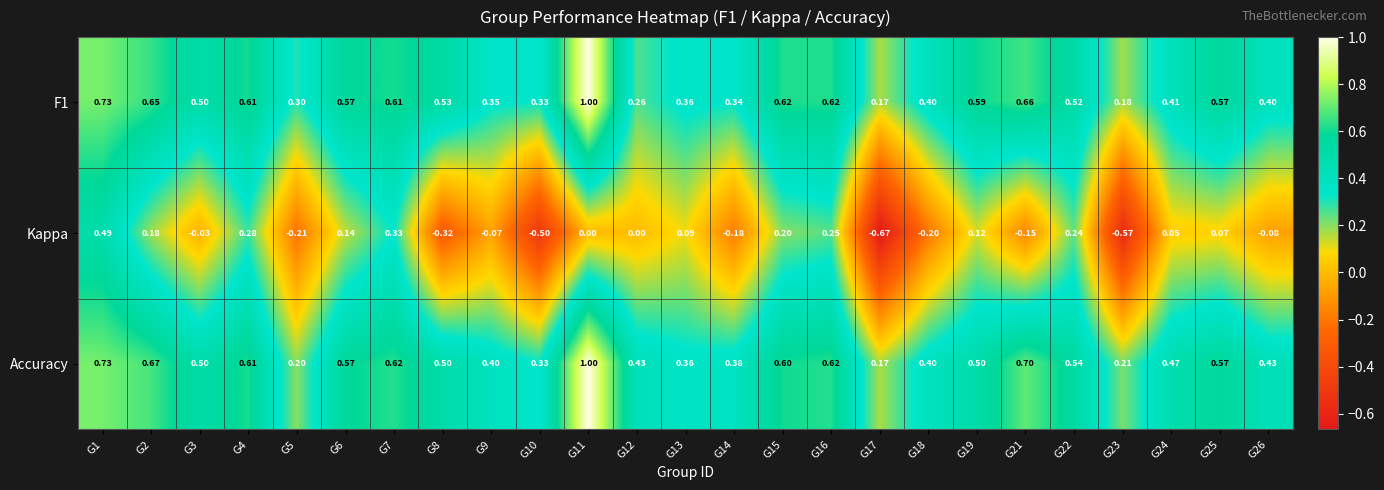

How many data points in Kappa are less than 0?

11